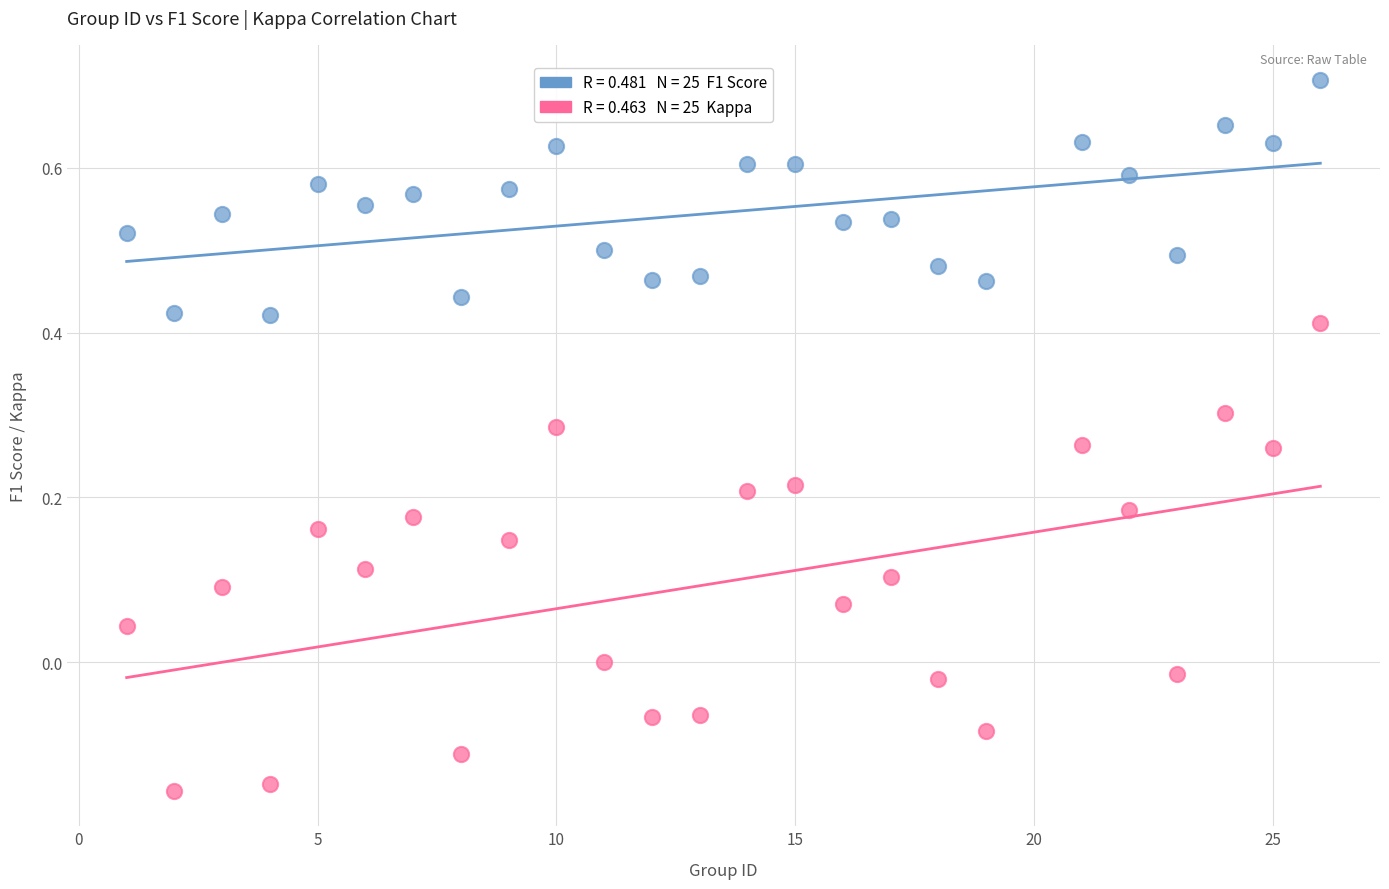

Across all data points, what is the range of X values (max minus min)?

25.0